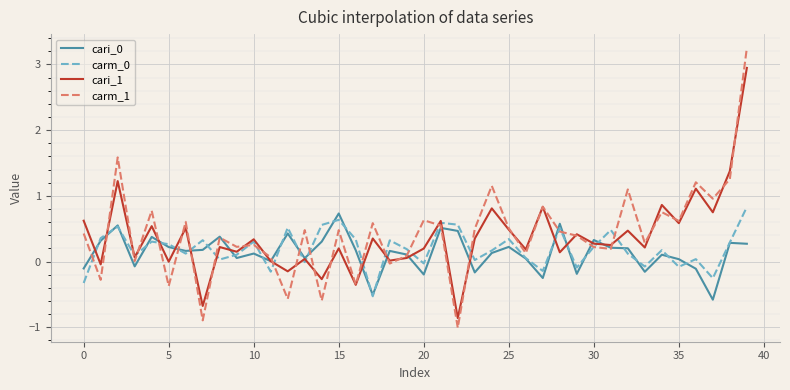

What is the smallest value displayed?

-1.0